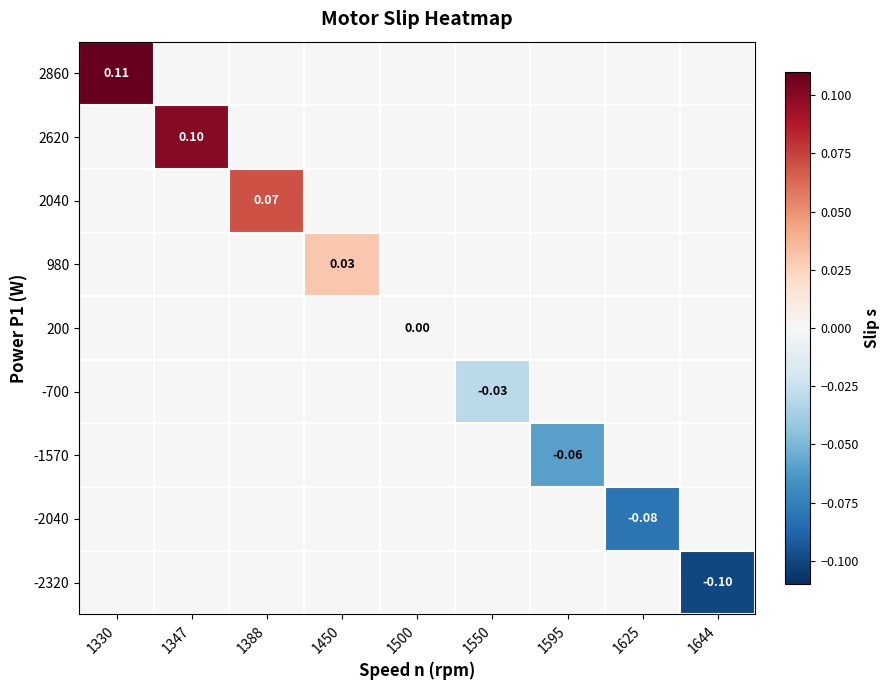

How many data points does each series have?

9